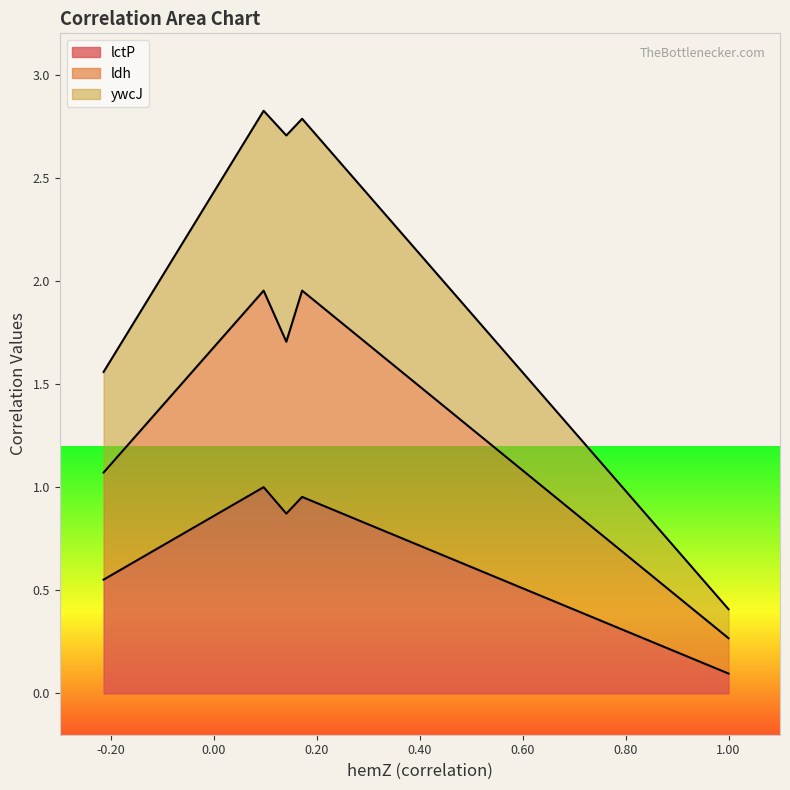

Does the chart display data point markers on the line(s)?

No